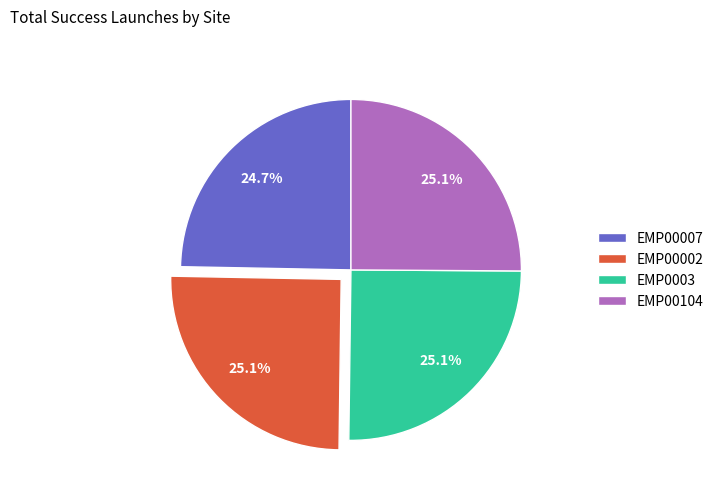

Is there a majority slice in this chart?

No